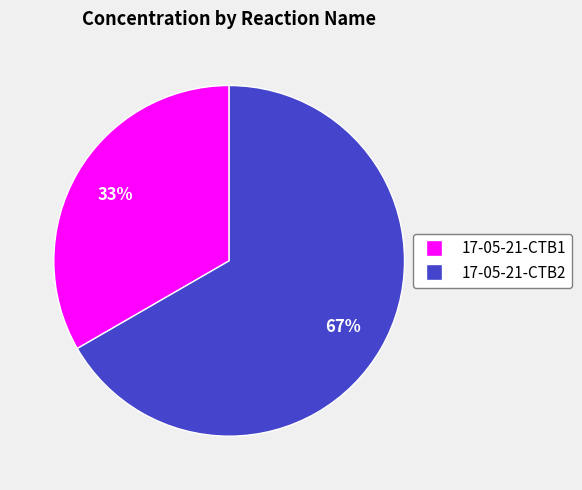

Between 17-05-21-CTB2 and 17-05-21-CTB1, which is larger?

17-05-21-CTB2